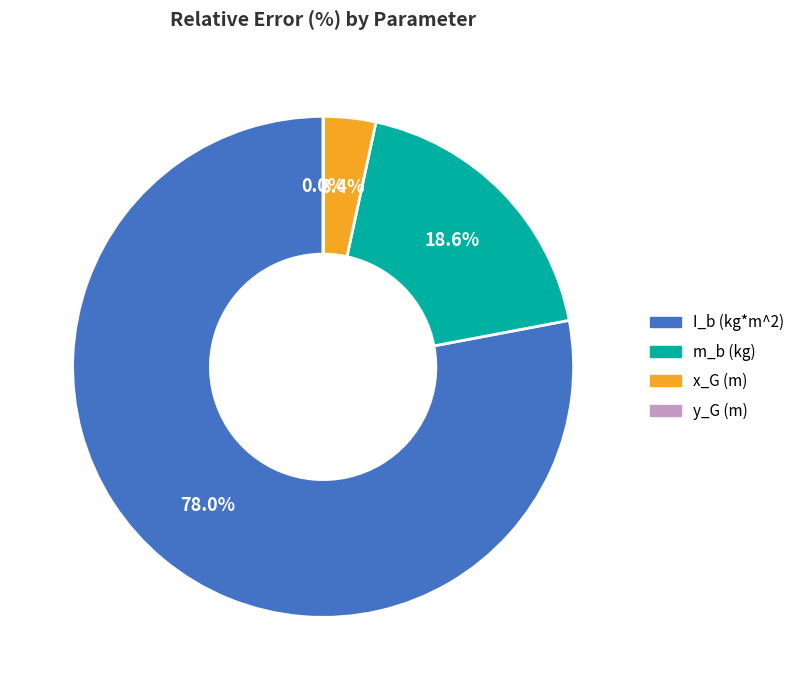

What is the largest slice in the pie chart?

I_b (kg*m^2)